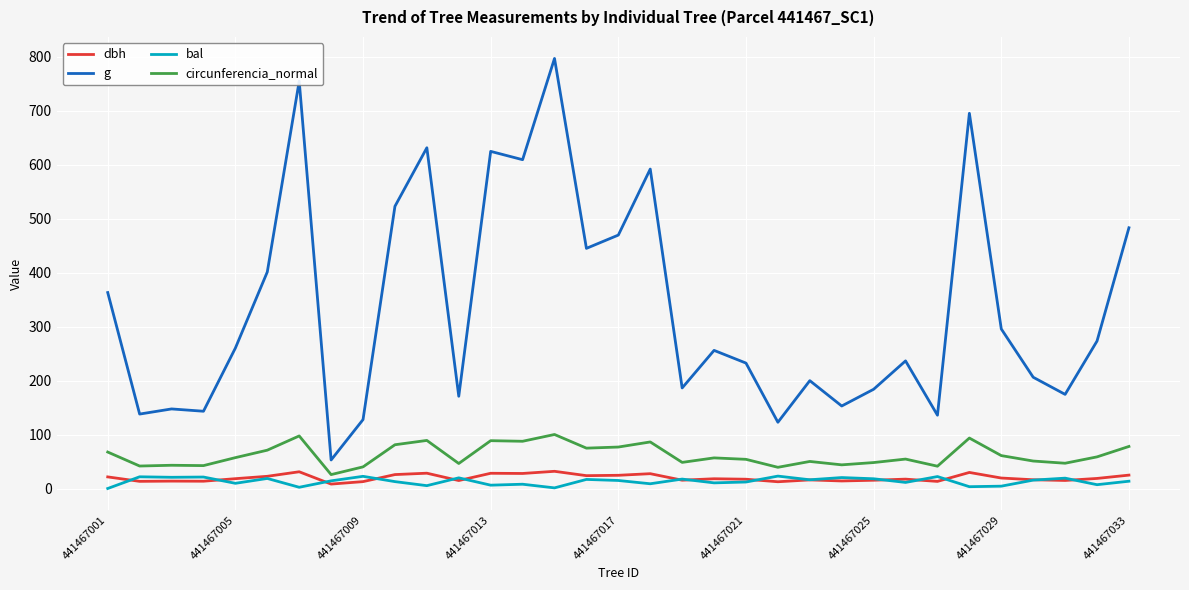

What is the sum of all bal values?

438.1